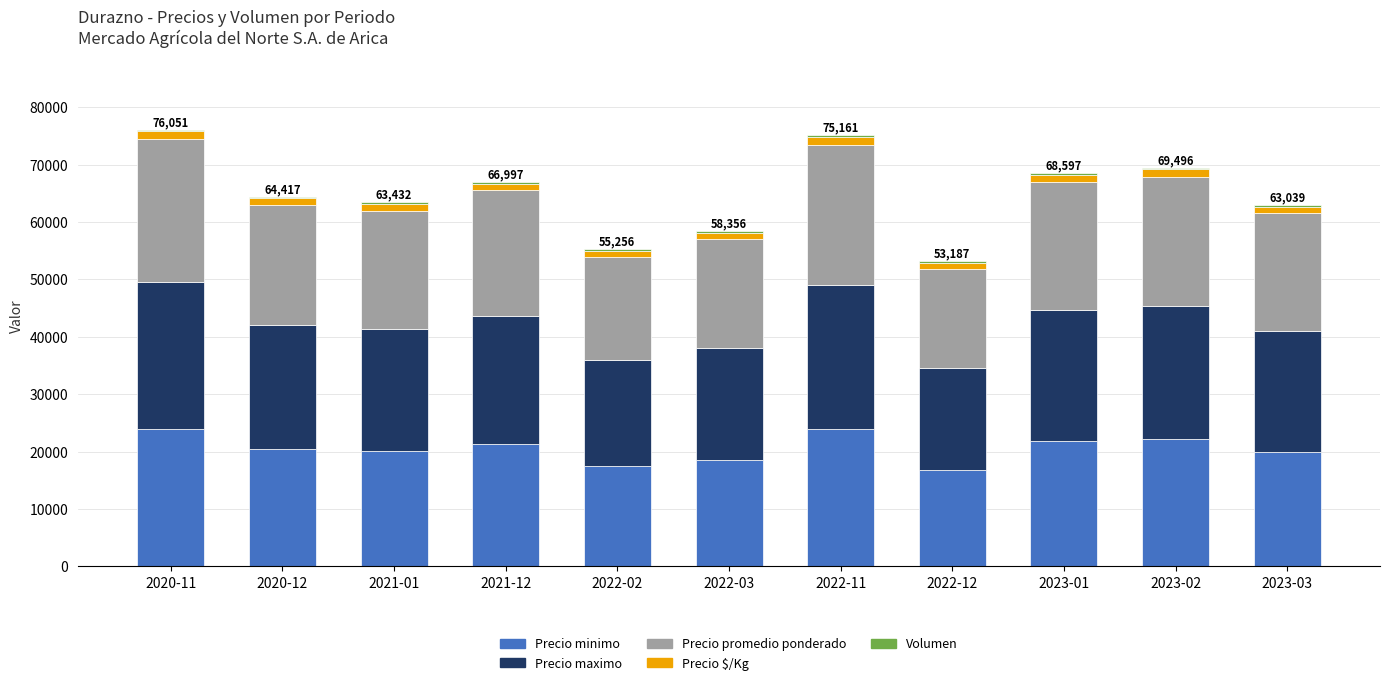

Which series has the widest spread of values?

Precio maximo